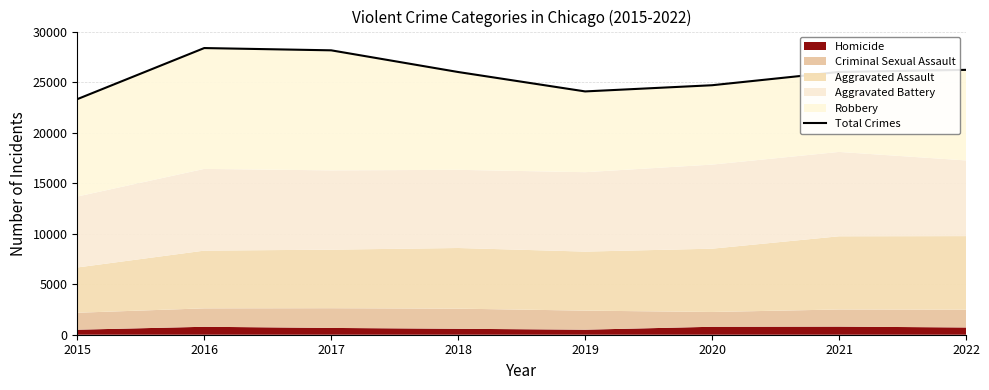

Reading left to right, list all the values displayed in this chart.

2015=23311	2016=28367	2017=28142	2018=25996	2019=24076	2020=24688	2021=26004	2022=26210